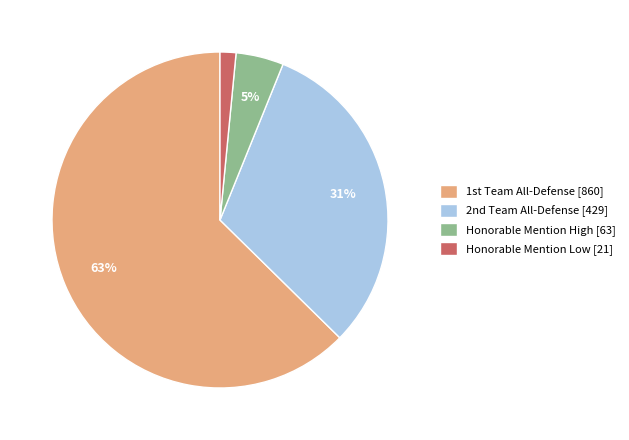

Is there any slice that represents more than half of the pie?

Yes